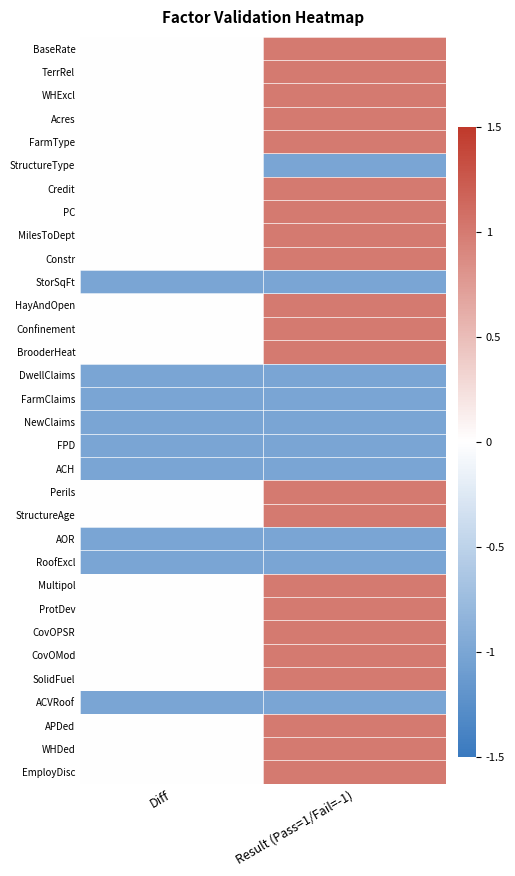

Reading left to right, transcribe all the data shown in this chart.

BaseRate: Diff=0.0	Result (Pass=1/Fail=-1)=1.0
TerrRel: Diff=0.0	Result (Pass=1/Fail=-1)=1.0
WHExcl: Diff=0.0	Result (Pass=1/Fail=-1)=1.0
Acres: Diff=0.0	Result (Pass=1/Fail=-1)=1.0
FarmType: Diff=0.0	Result (Pass=1/Fail=-1)=1.0
StructureType: Diff=-0.0	Result (Pass=1/Fail=-1)=-1.0
Credit: Diff=0.0	Result (Pass=1/Fail=-1)=1.0
PC: Diff=0.0	Result (Pass=1/Fail=-1)=1.0
MilesToDept: Diff=0.0	Result (Pass=1/Fail=-1)=1.0
Constr: Diff=0.0	Result (Pass=1/Fail=-1)=1.0
StorSqFt: Diff=-1.0	Result (Pass=1/Fail=-1)=-1.0
HayAndOpen: Diff=0.0	Result (Pass=1/Fail=-1)=1.0
Confinement: Diff=0.0	Result (Pass=1/Fail=-1)=1.0
BrooderHeat: Diff=0.0	Result (Pass=1/Fail=-1)=1.0
DwellClaims: Diff=-1.0	Result (Pass=1/Fail=-1)=-1.0
FarmClaims: Diff=-1.0	Result (Pass=1/Fail=-1)=-1.0
NewClaims: Diff=-1.0	Result (Pass=1/Fail=-1)=-1.0
FPD: Diff=-1.0	Result (Pass=1/Fail=-1)=-1.0
ACH: Diff=-1.0	Result (Pass=1/Fail=-1)=-1.0
Perils: Diff=0.0	Result (Pass=1/Fail=-1)=1.0
StructureAge: Diff=0.0	Result (Pass=1/Fail=-1)=1.0
AOR: Diff=-1.0	Result (Pass=1/Fail=-1)=-1.0
RoofExcl: Diff=-1.0	Result (Pass=1/Fail=-1)=-1.0
Multipol: Diff=0.0	Result (Pass=1/Fail=-1)=1.0
ProtDev: Diff=0.0	Result (Pass=1/Fail=-1)=1.0
CovOPSR: Diff=0.0	Result (Pass=1/Fail=-1)=1.0
CovOMod: Diff=0.0	Result (Pass=1/Fail=-1)=1.0
SolidFuel: Diff=0.0	Result (Pass=1/Fail=-1)=1.0
ACVRoof: Diff=-1.0	Result (Pass=1/Fail=-1)=-1.0
APDed: Diff=0.0	Result (Pass=1/Fail=-1)=1.0
WHDed: Diff=0.0	Result (Pass=1/Fail=-1)=1.0
EmployDisc: Diff=0.0	Result (Pass=1/Fail=-1)=1.0